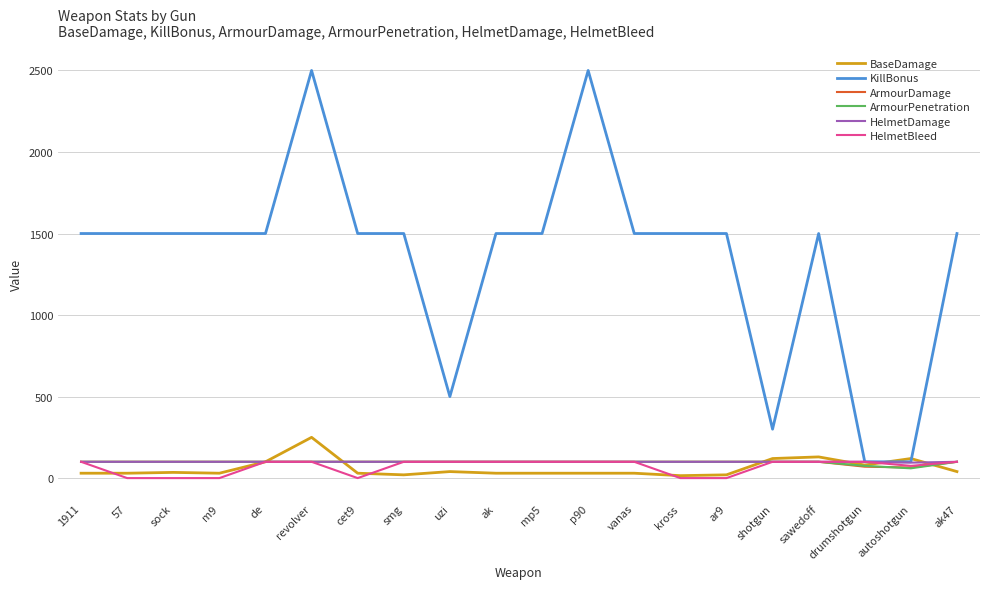

The ArmourDamage series shows 70 at drumshotgun. True or false?

True